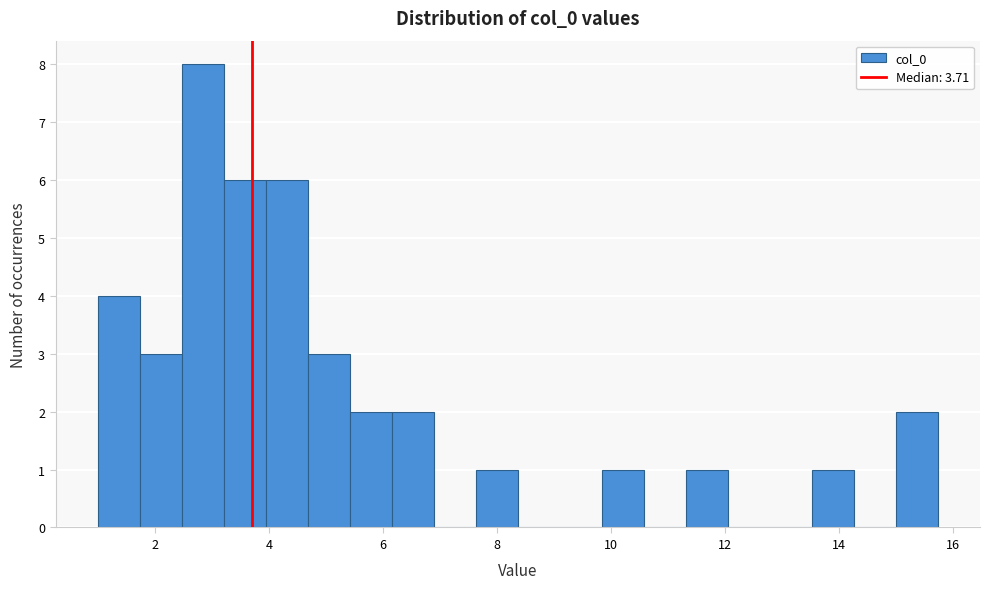

Around what value on the x-axis is the tallest bar? Give the approximate position of its centre, as read against the axis.

2.8